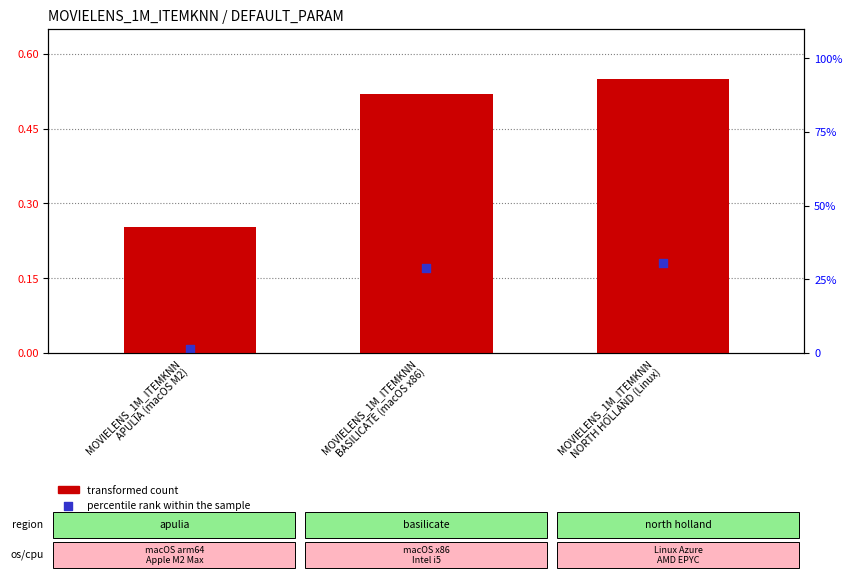

What is the total value across all series at MOVIELENS_1M_ITEMKNN
NORTH HOLLAND (Linux)?

0.7